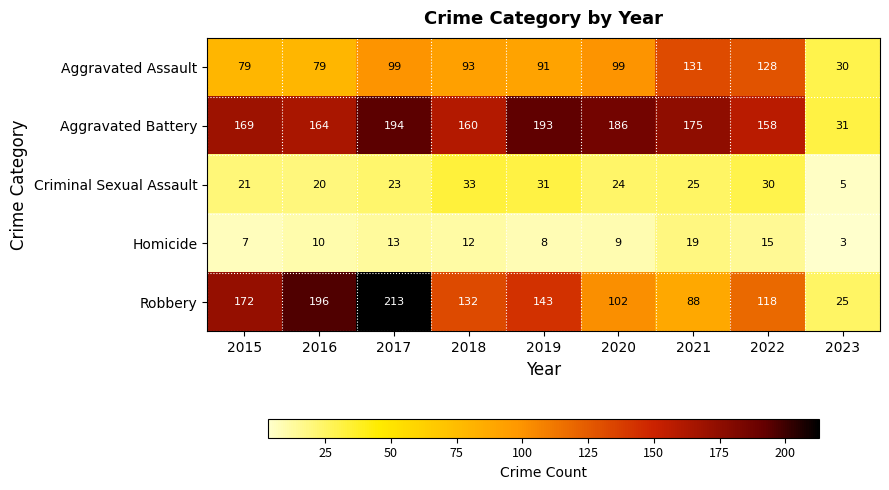

True or false: Robbery has a value of 102 at 2020.

True